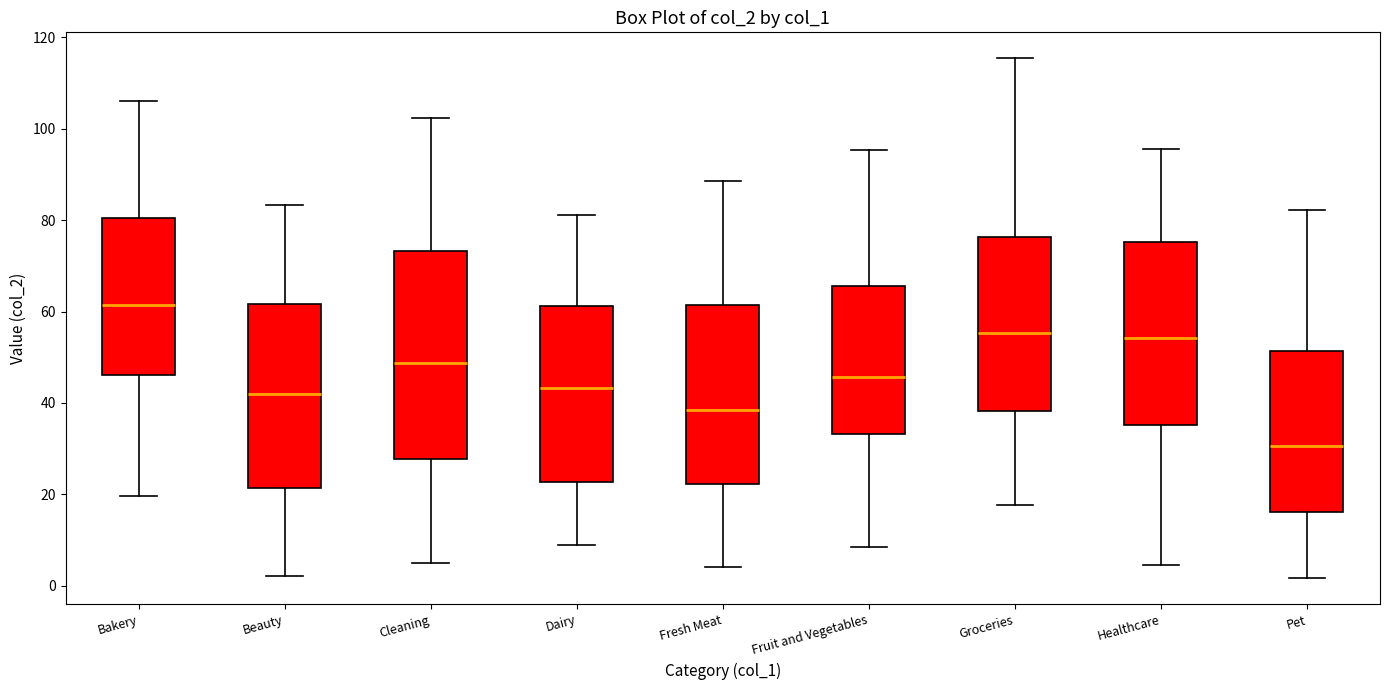

Which box has the highest median line?

Bakery